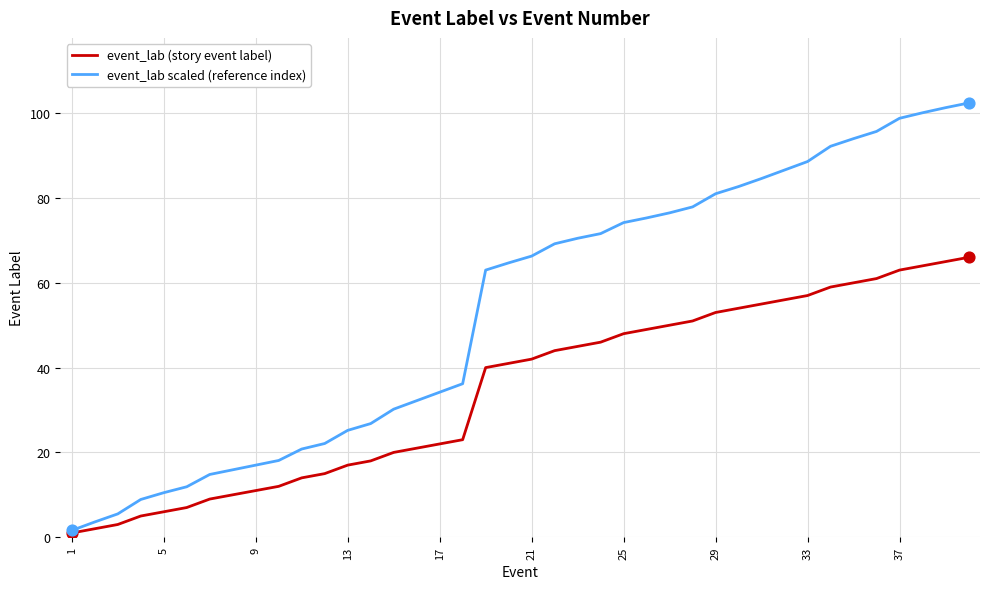

Which series has the largest total across all categories?

event_lab scaled (reference index)